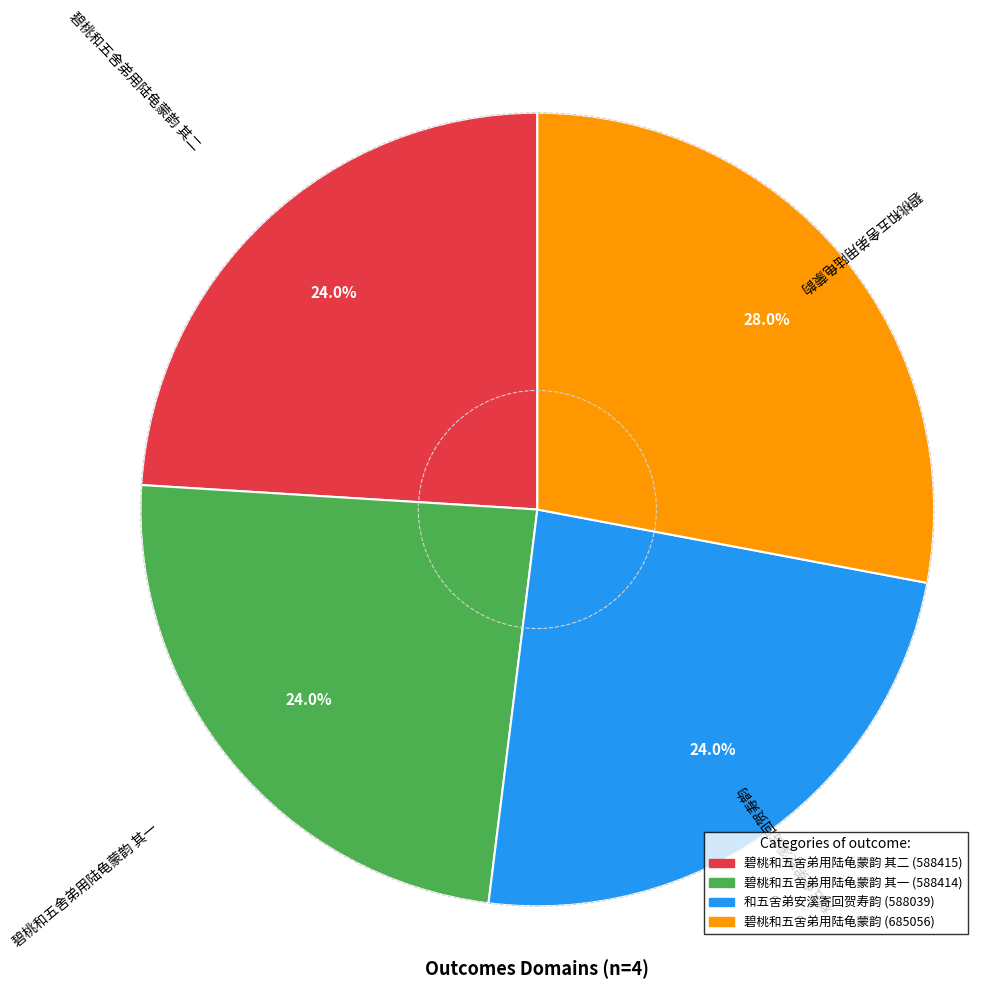

Which has a higher value, 碧桃和五舍弟用陆龟蒙韵 or 碧桃和五舍弟用陆龟蒙韵 其一?

碧桃和五舍弟用陆龟蒙韵